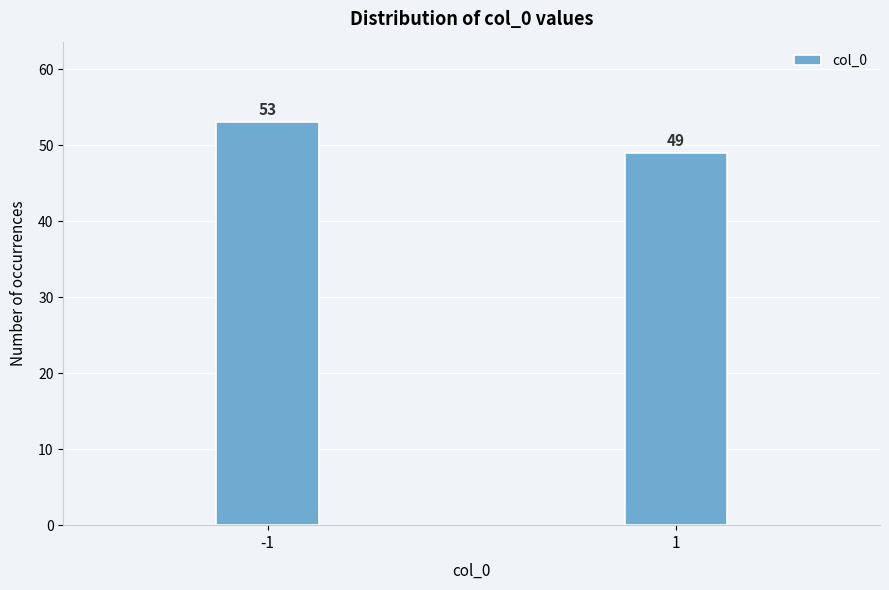

Reading left to right, what are all the values shown in this chart?

53	49